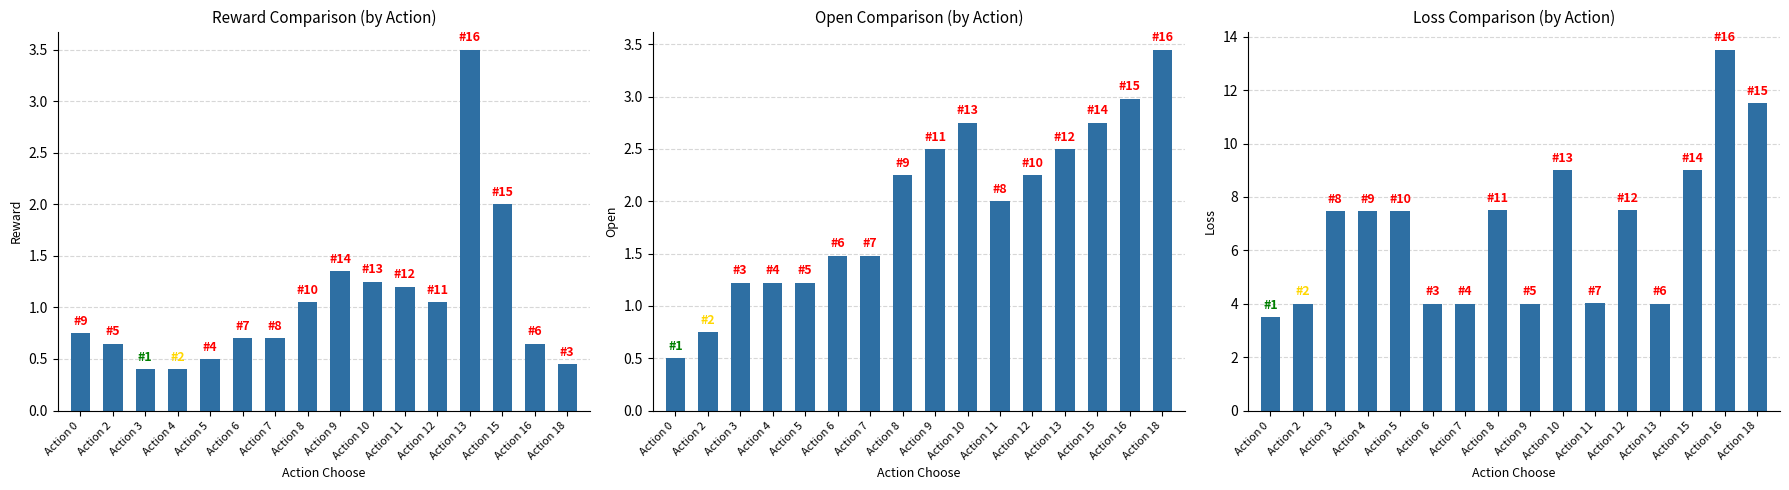

What is the approximate value of Loss at Action 5?

7.5